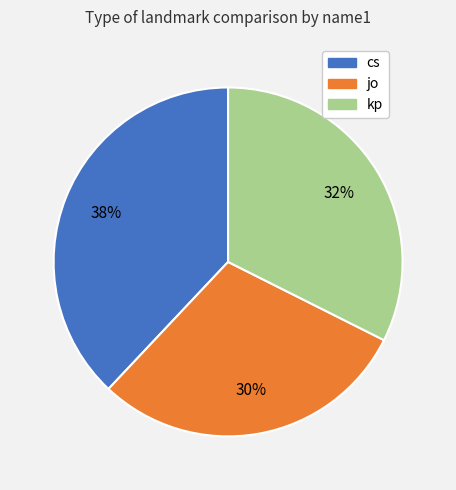

To the nearest percent, what is the difference between the cs and jo slice percentages?

8%